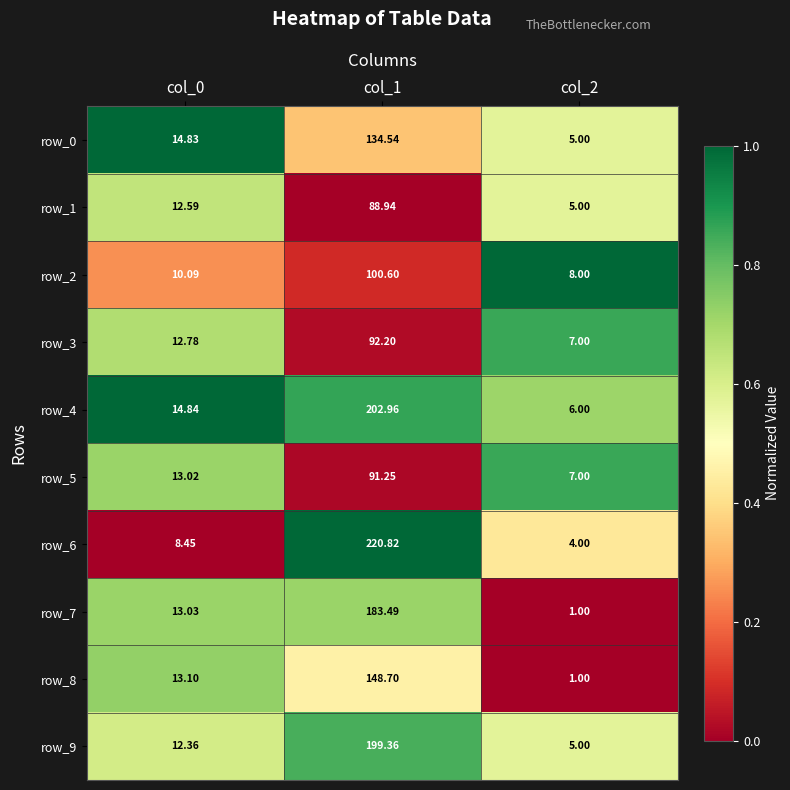

Rank the series by their maximum value, from lowest to highest.

row_1, row_5, row_3, row_2, row_0, row_8, row_7, row_9, row_4, row_6